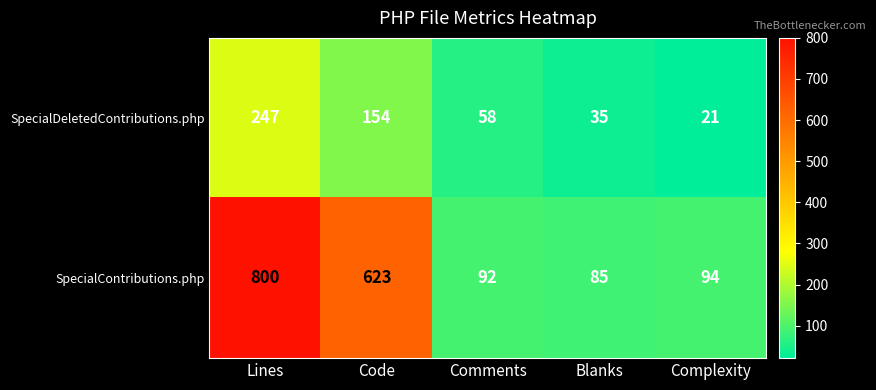

Which series has the widest spread of values?

SpecialContributions.php